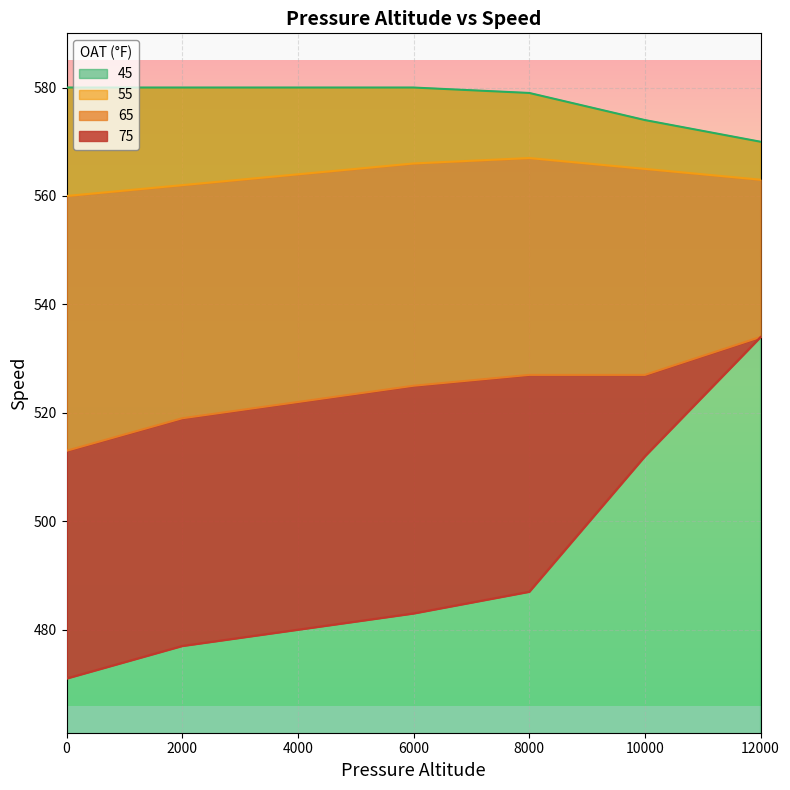

Where is 65 nearest to the value 523?

4000